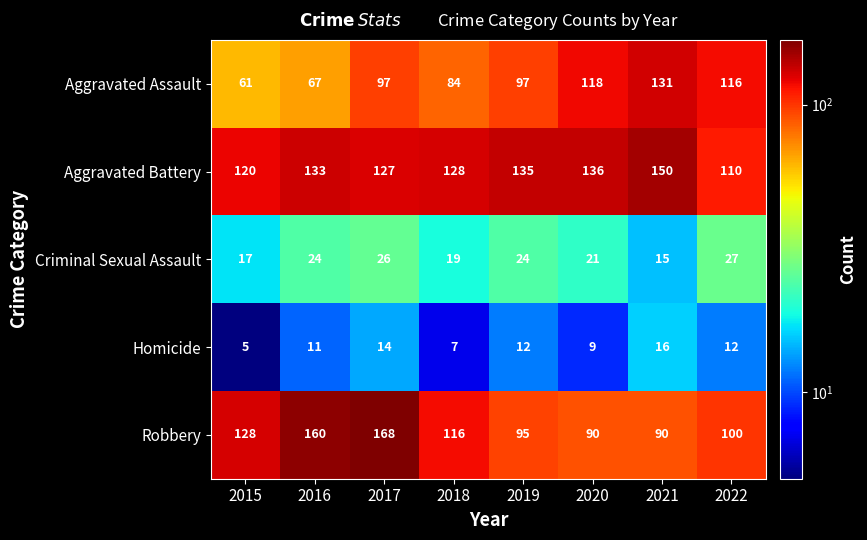

What is the spread (max minus min) of values at 2020?

127